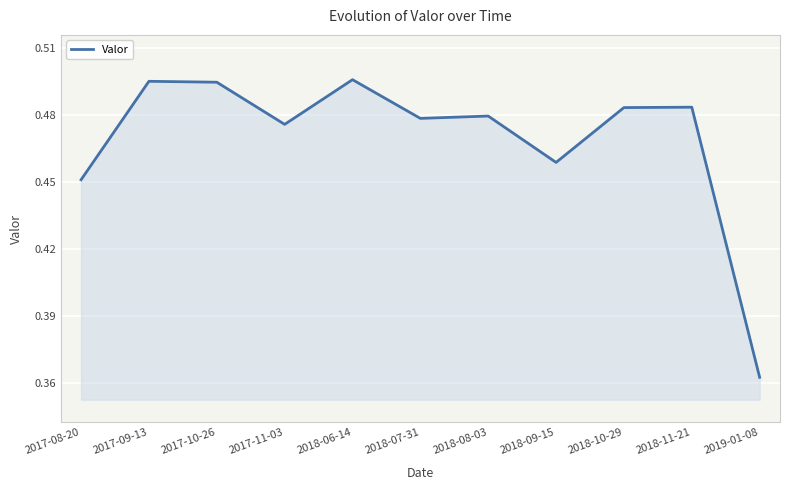

True or false: the data shows 0.3 at 2017-09-13.

False